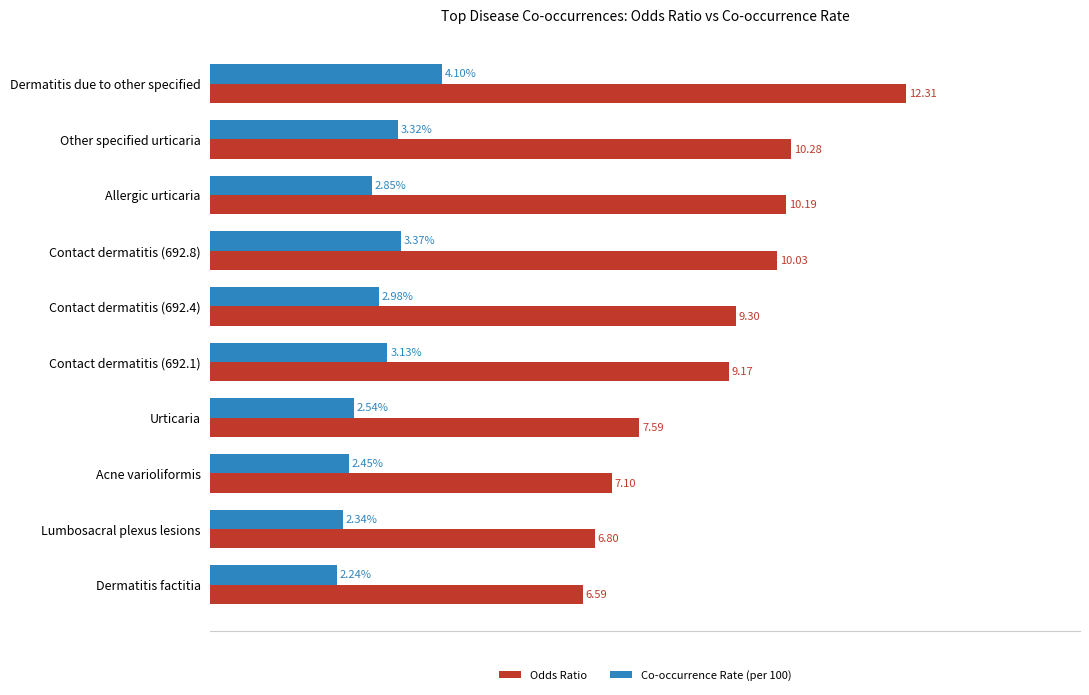

At which label is Odds Ratio closest to 9?

Contact dermatitis (692.1)